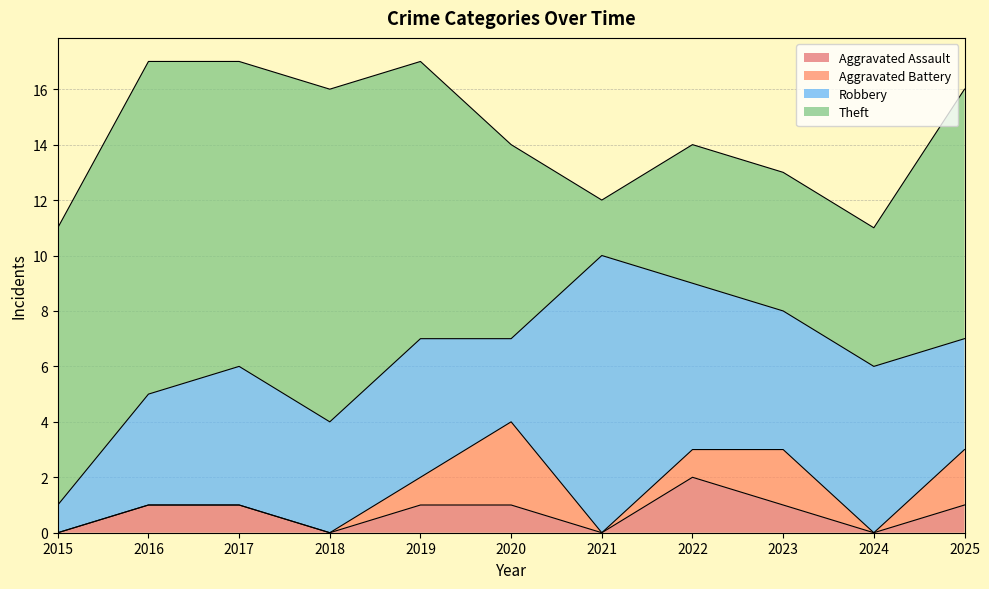

Between which two adjacent categories do Aggravated Battery and Aggravated Assault first intersect?

2022 and 2023